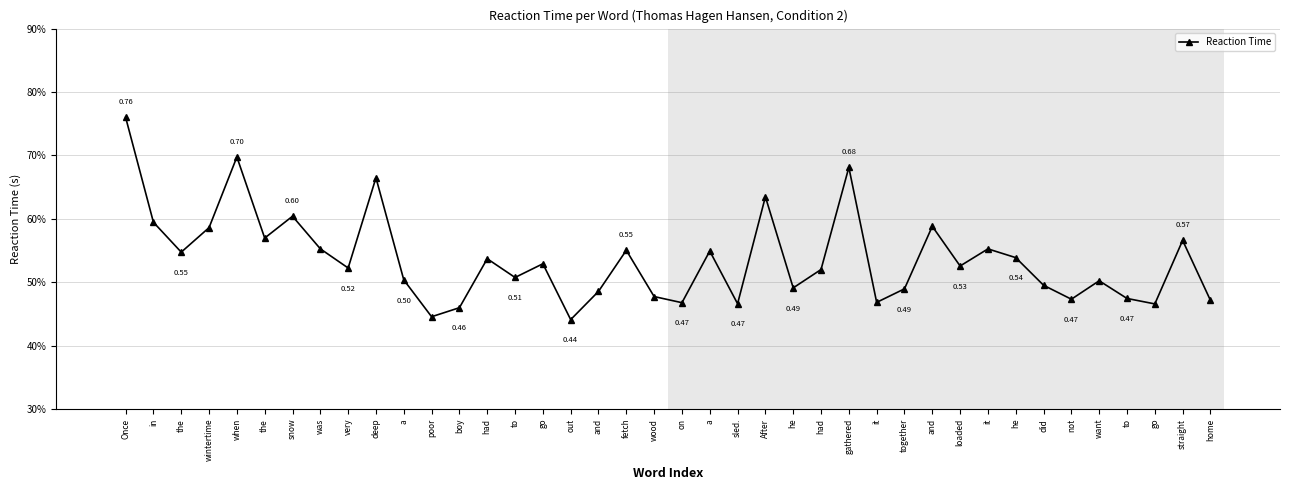

At which category does the data reach its first local peak?

when